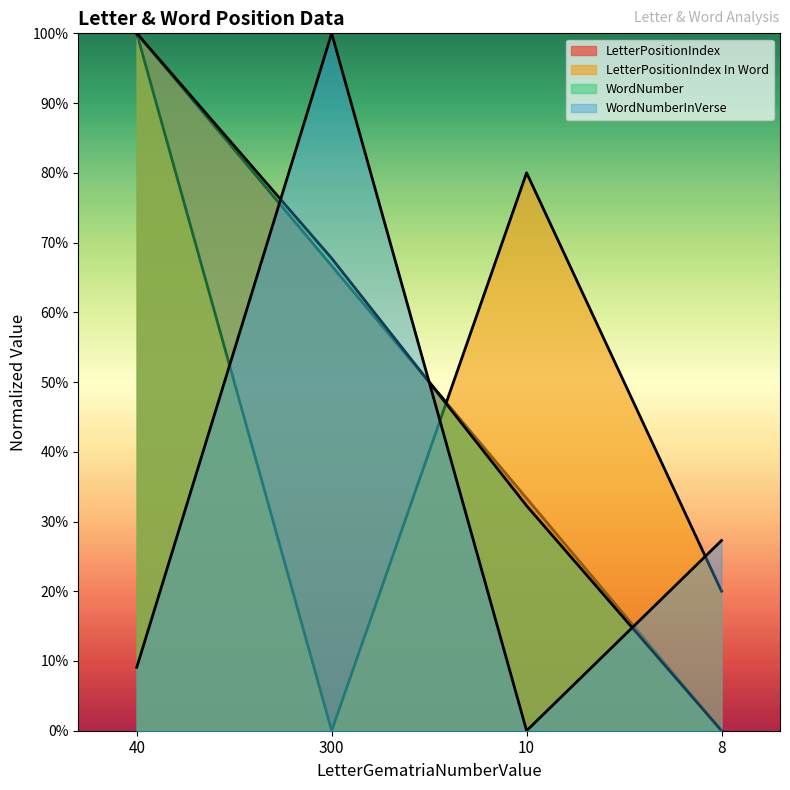

What is the value of the LetterPositionIndex In Word point at the 1st from the left?

1.0